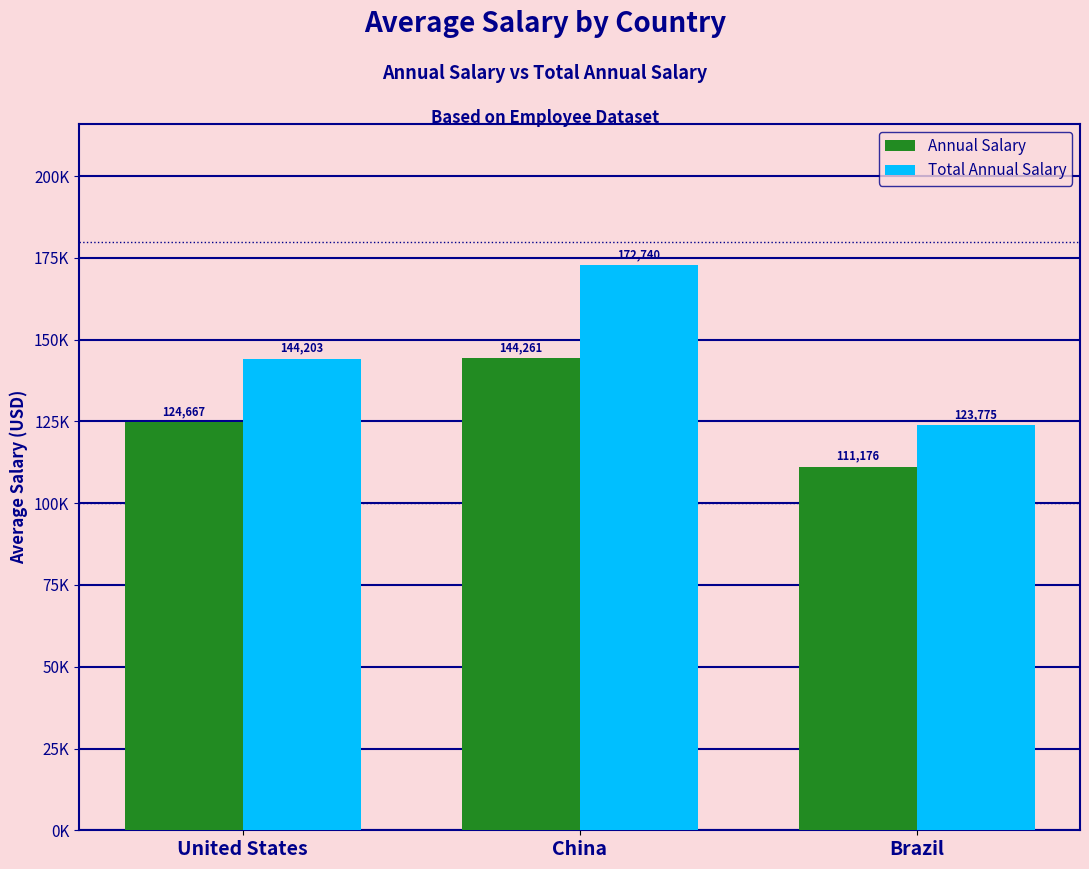

What is the difference between the Total Annual Salary values at China and United States?

28537